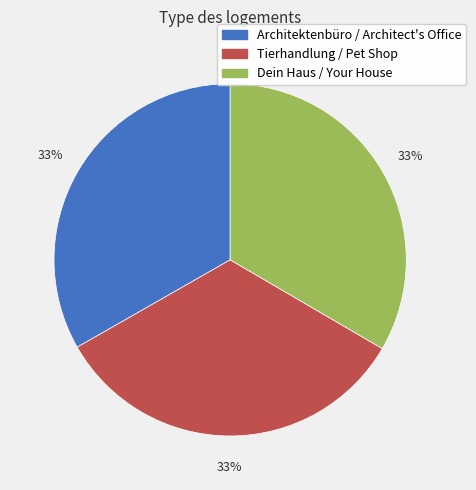

Does Dein Haus / Your House account for over 50% of the chart?

No